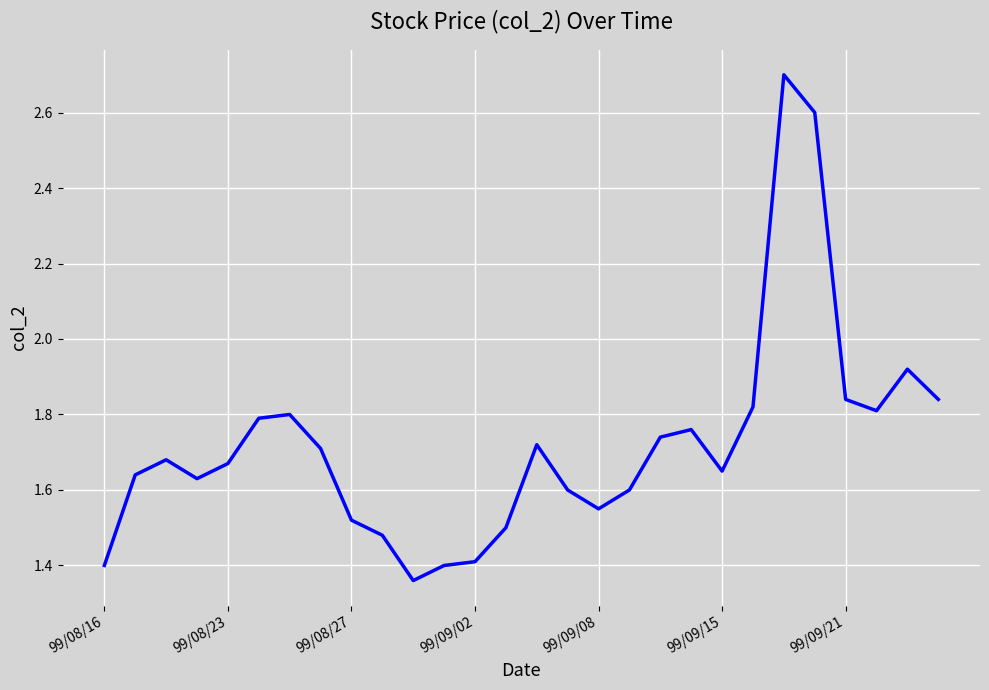

What is the maximum value shown in the chart?

2.7